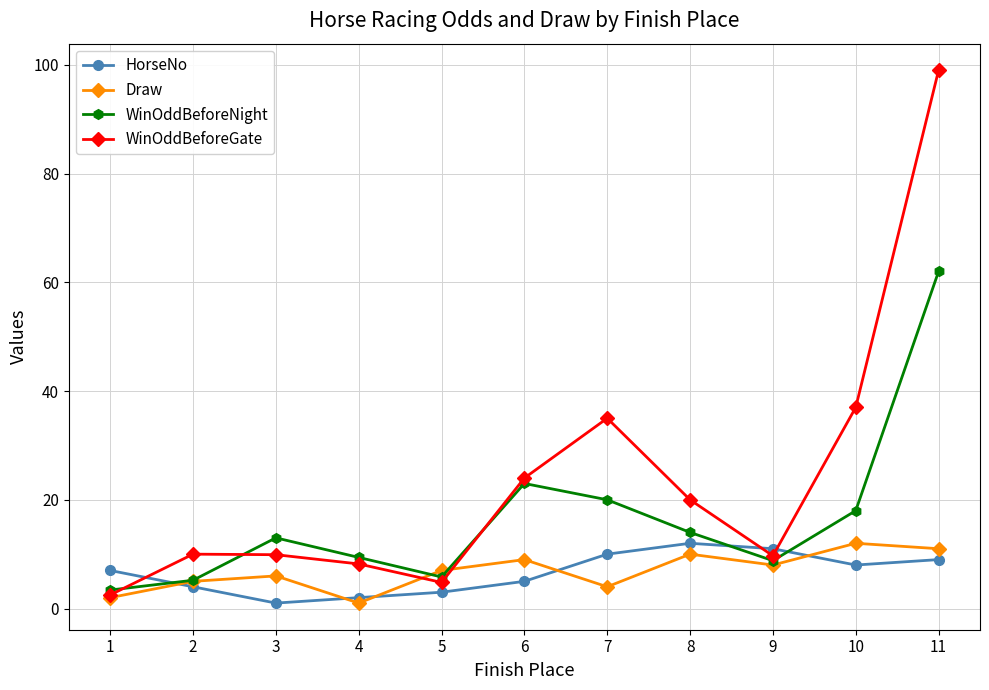

How many interior local valleys does the HorseNo series have?

2